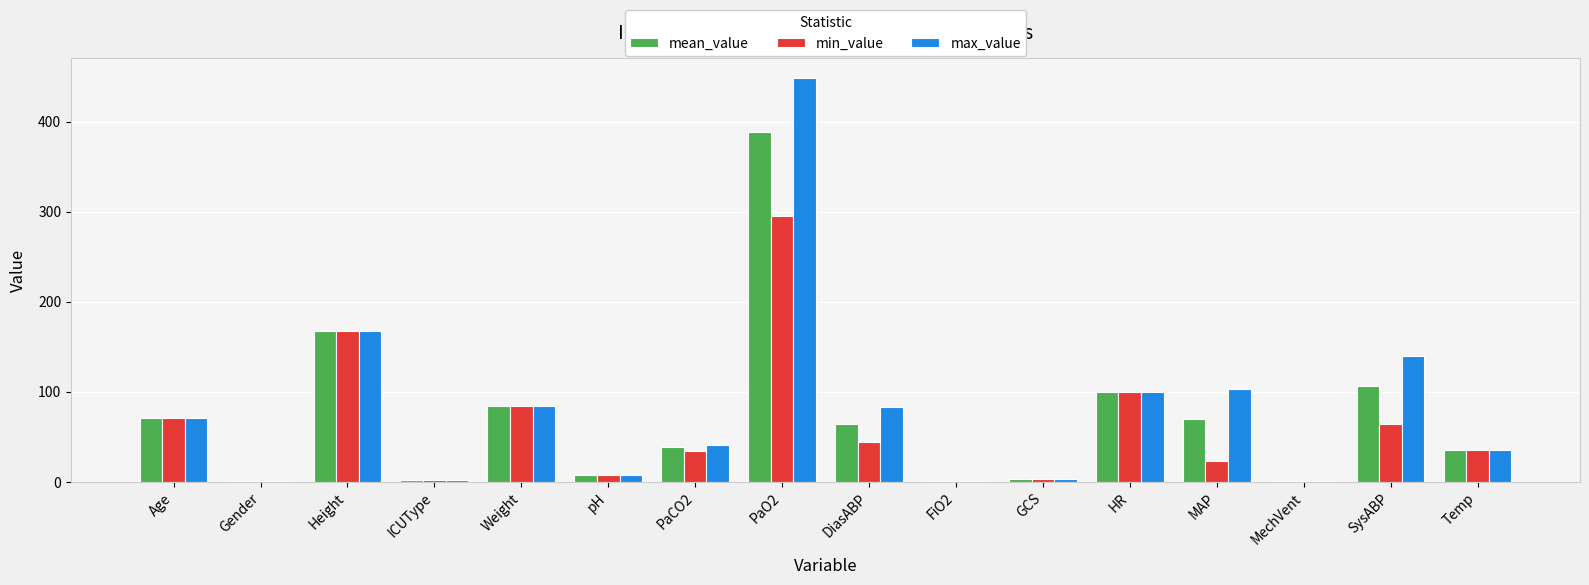

Is it true that max_value equals 163.5 at MAP?

False